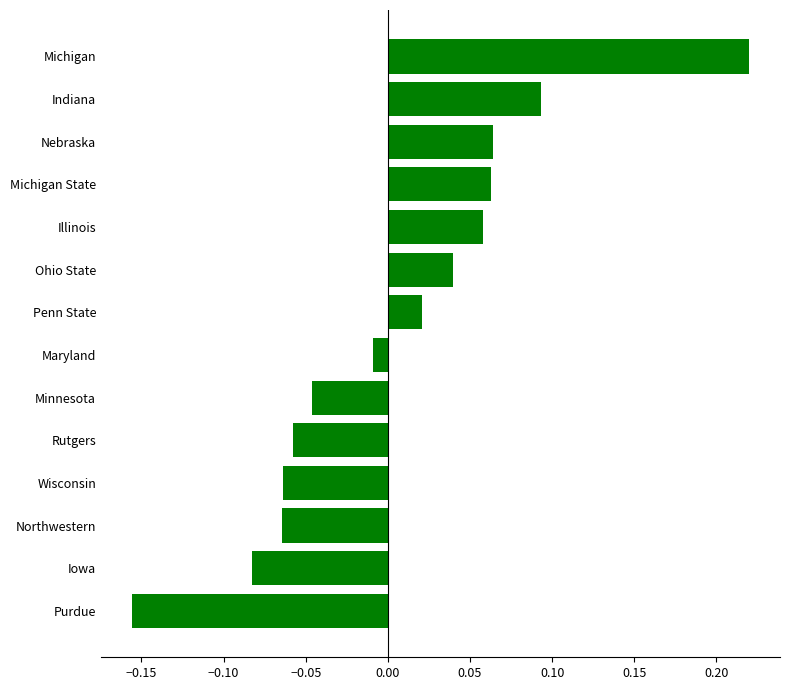

What is the difference between the maximum and minimum values?

0.4